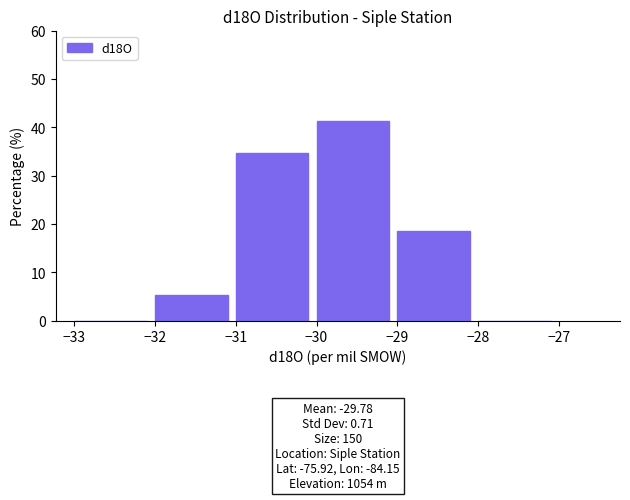

Over which range of the x-axis is the bar tallest?

-30 to -29